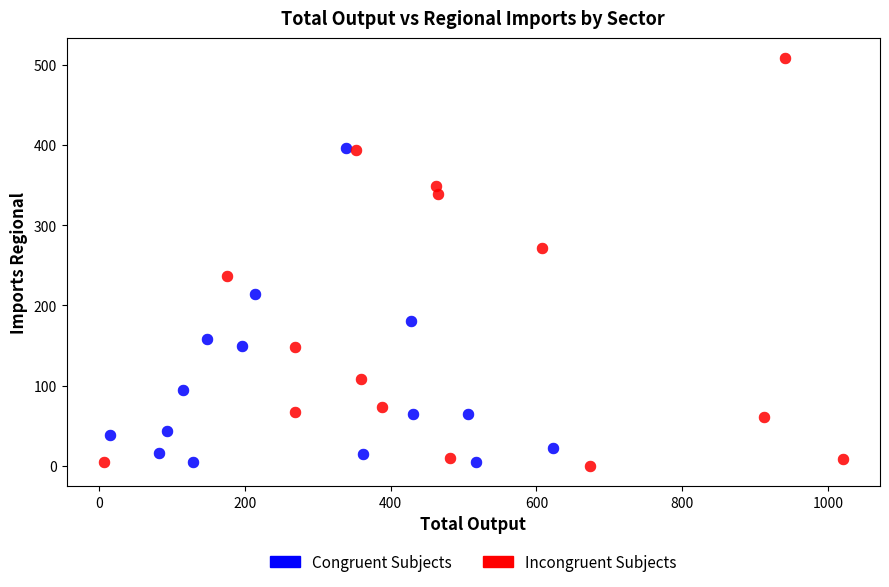

Which series contains the highest Y value?

Incongruent Subjects